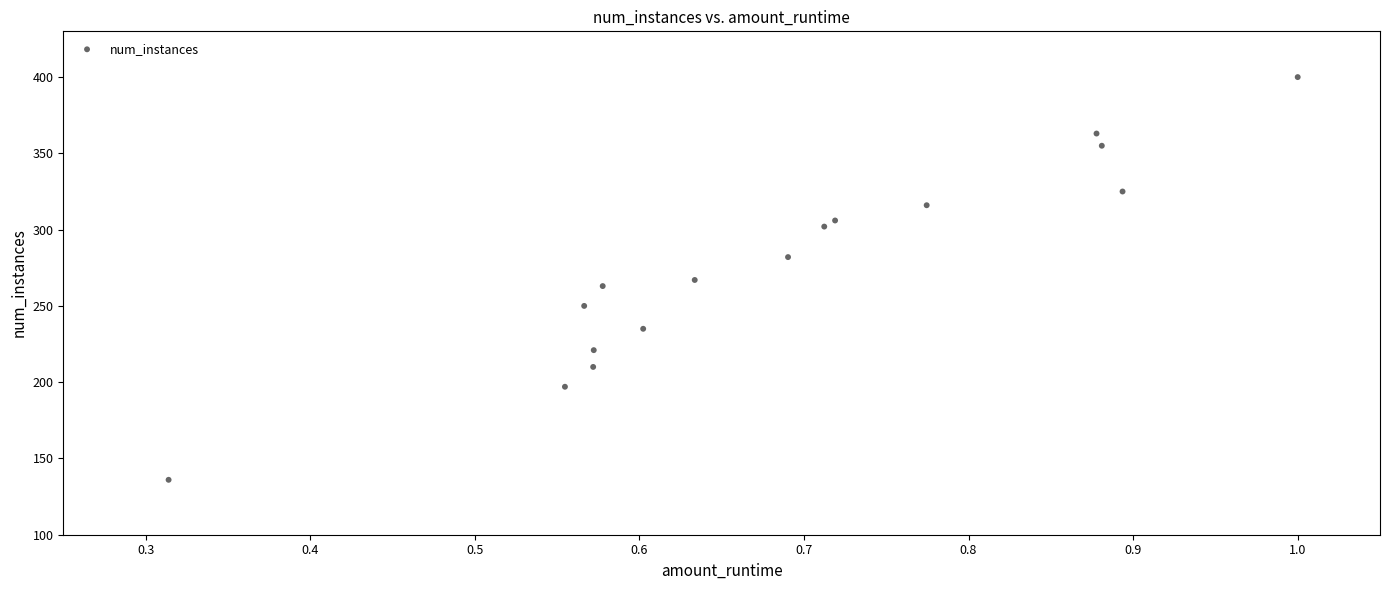

What is the range of Y values (max minus min)?

264